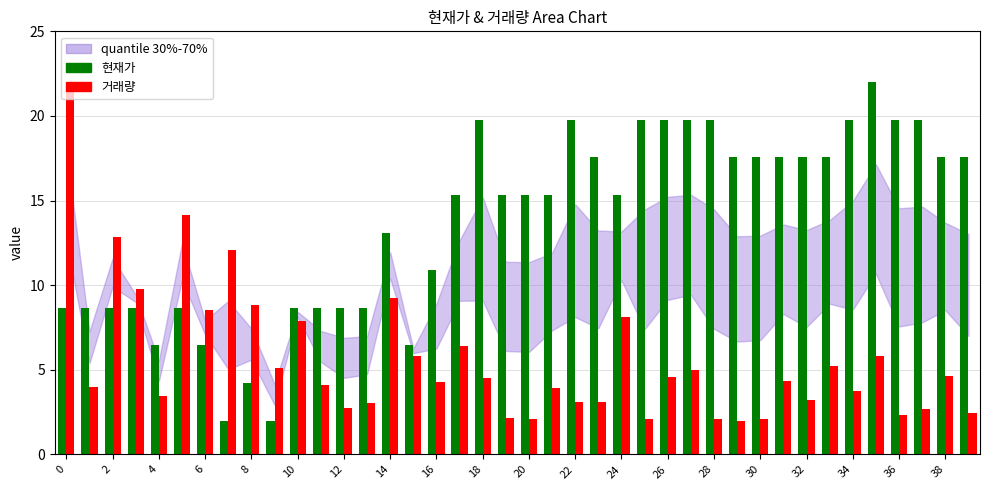

What is the sum of all 현재가 values?

546.7